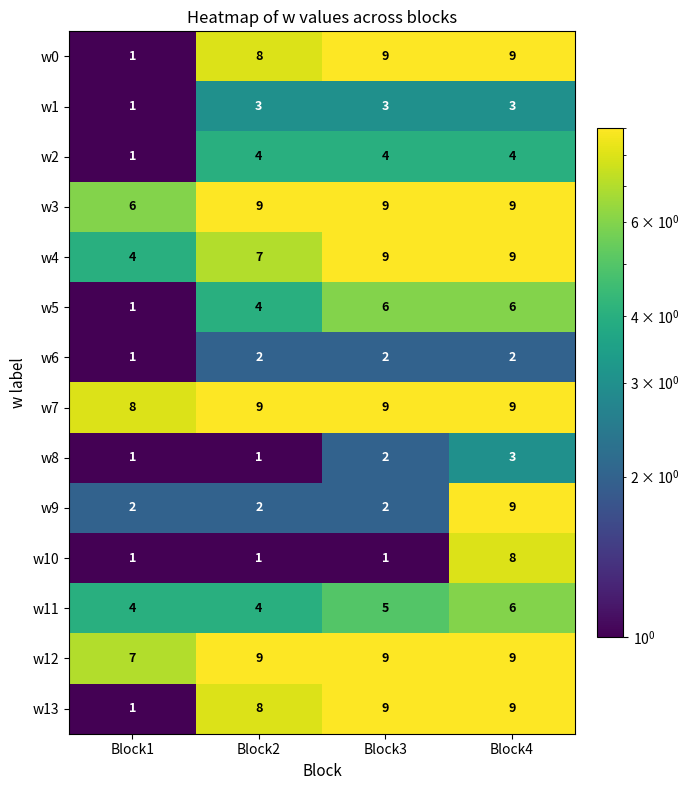

What is the spread (max minus min) of values at Block3?

8